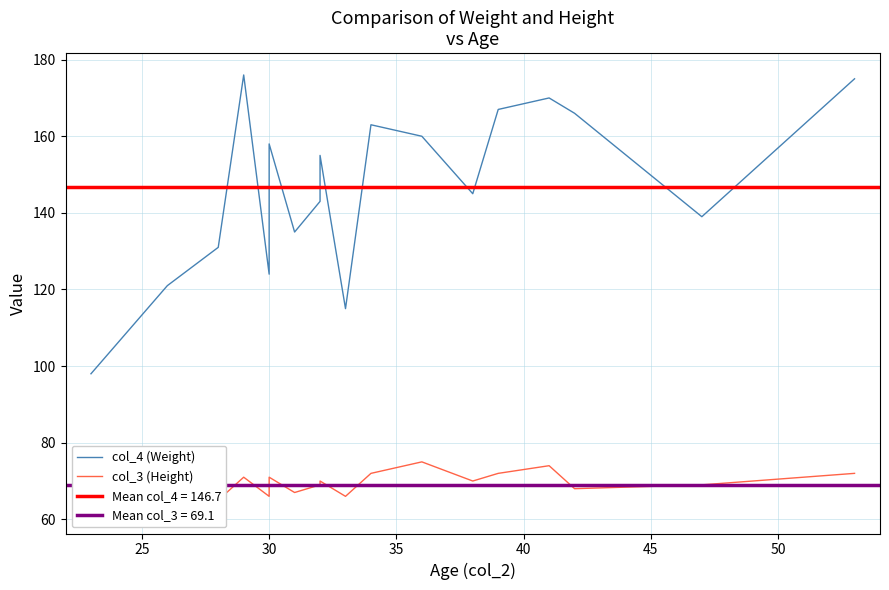

How many values in the col_4 (Weight) series are below 155?

9